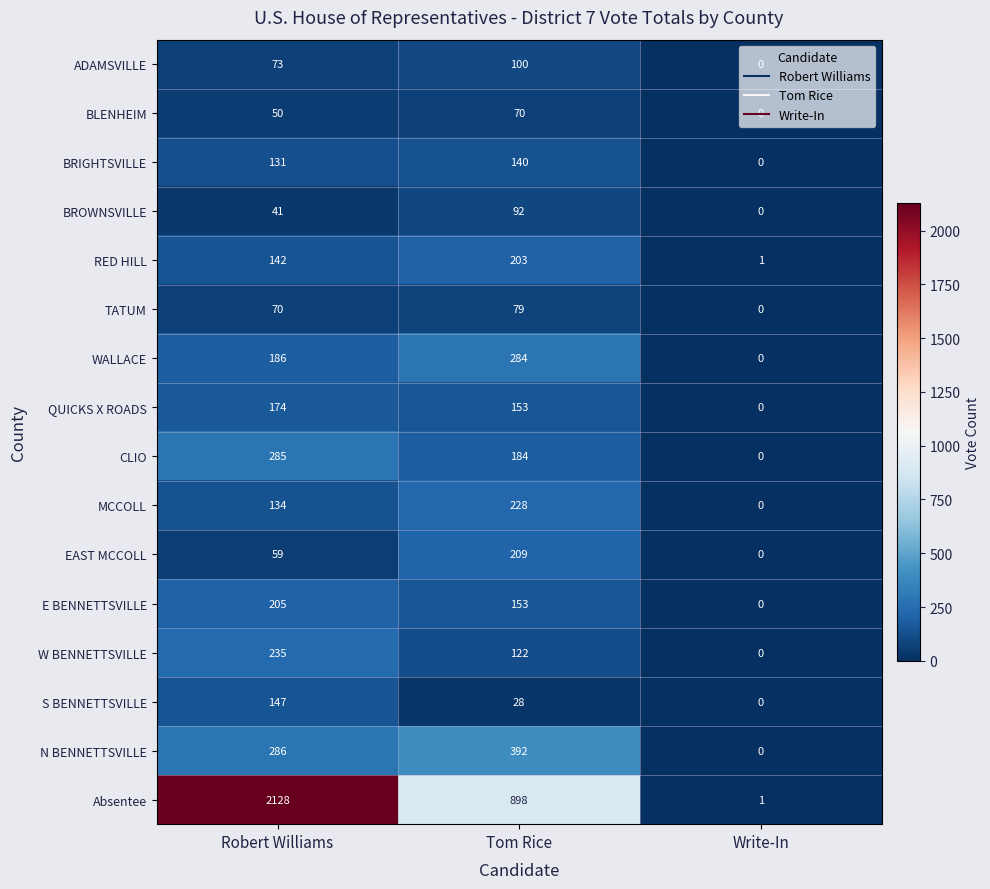

What is the maximum value shown in the chart?

2128